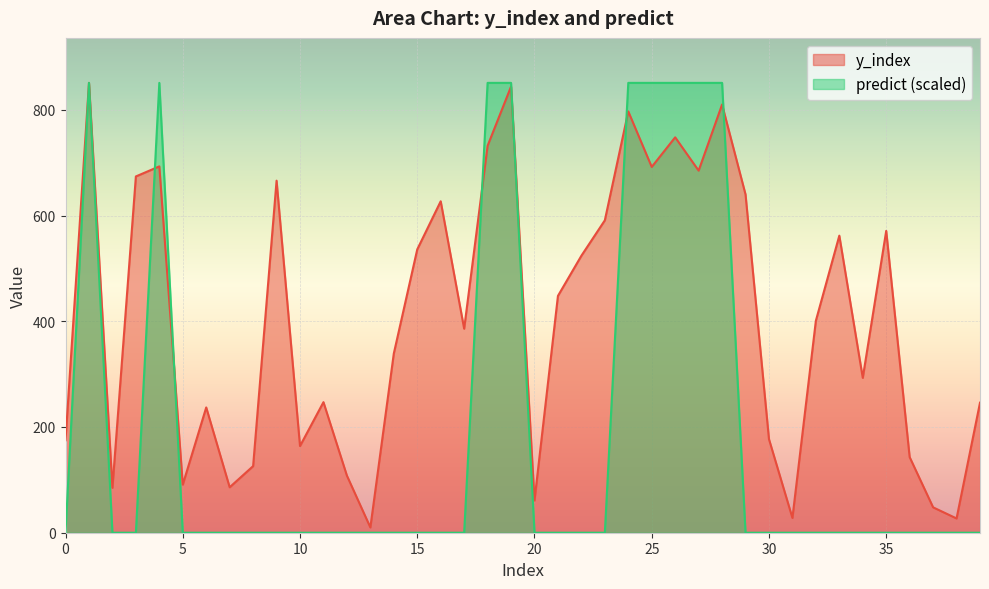

Between 29 and 34, which is larger?

29